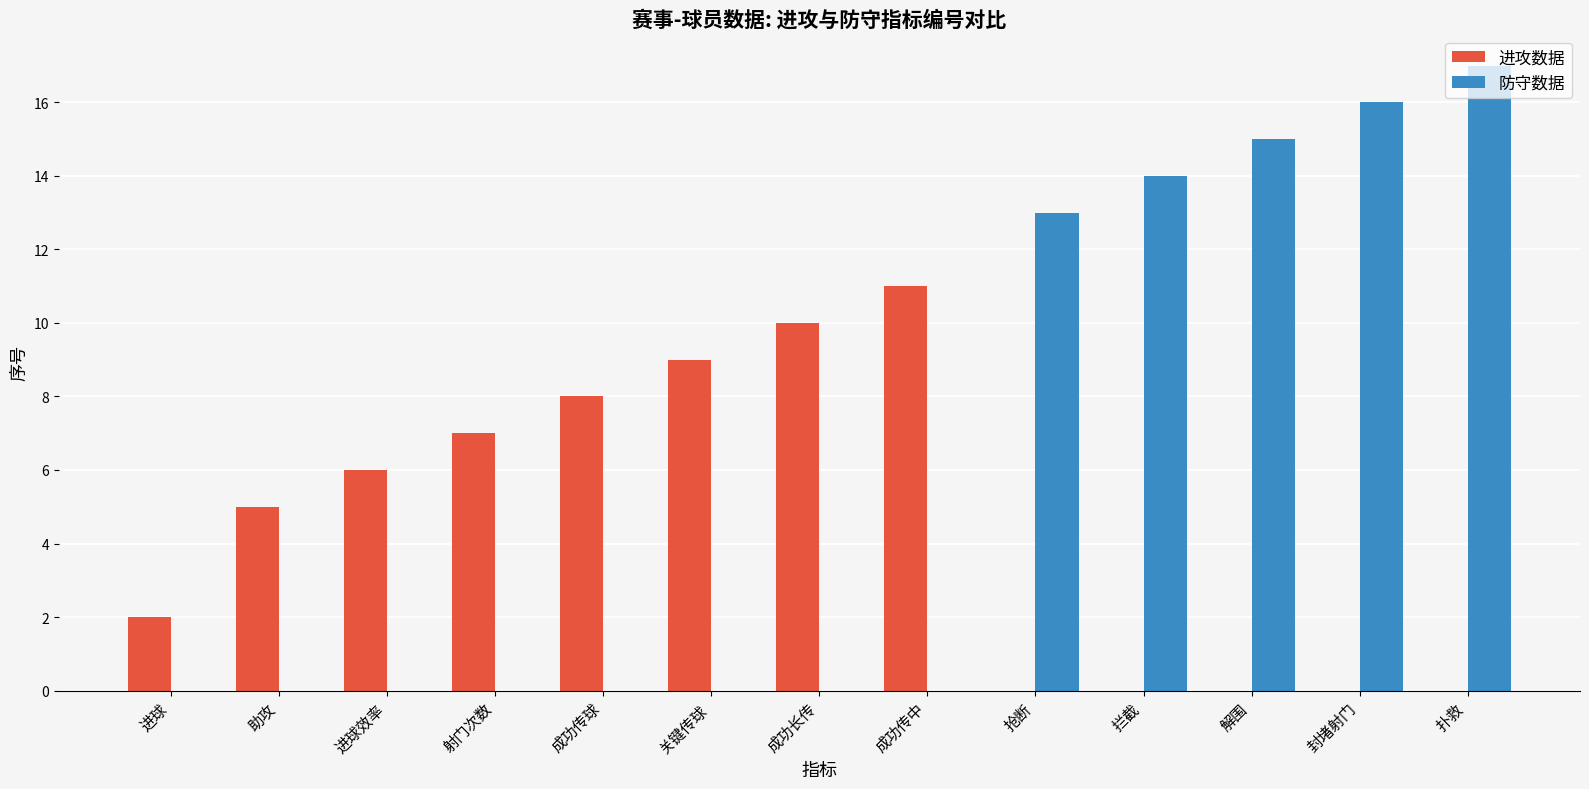

What is the maximum value for 防守数据?

17